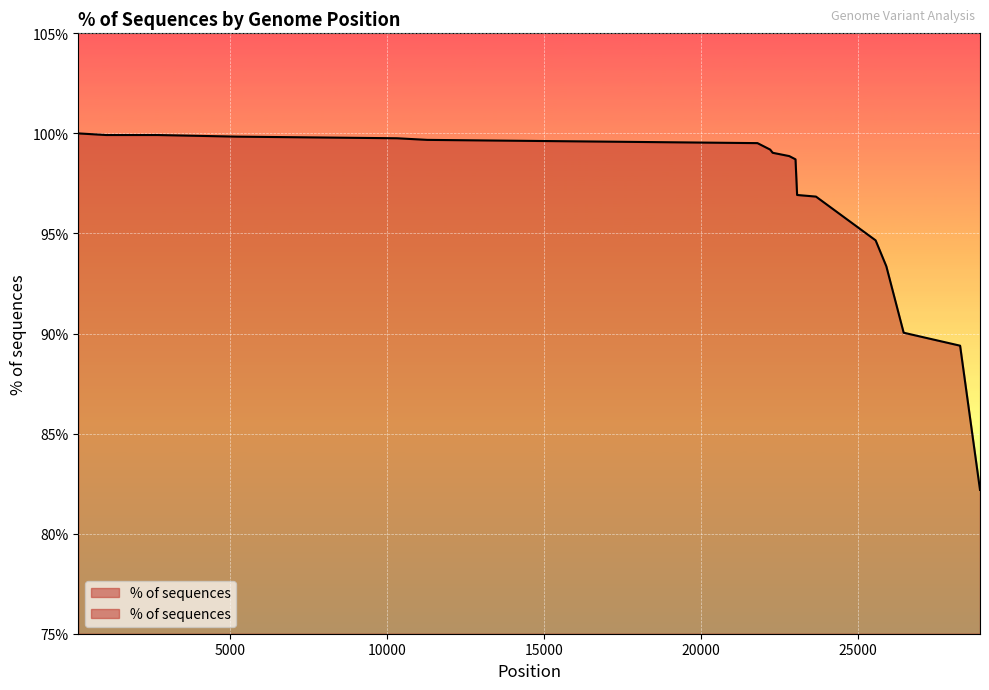

Which has a higher value, 22288 or 11294?

11294